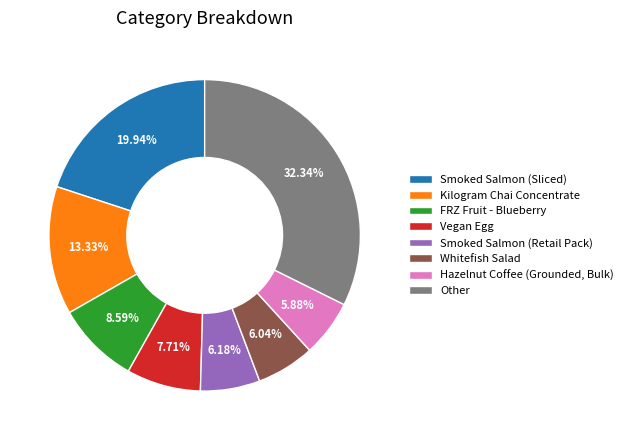

Rank the categories by value from highest to lowest.

Other, Smoked Salmon (Sliced), Kilogram Chai Concentrate, FRZ Fruit - Blueberry, Vegan Egg, Smoked Salmon (Retail Pack), Whitefish Salad, Hazelnut Coffee (Grounded, Bulk)